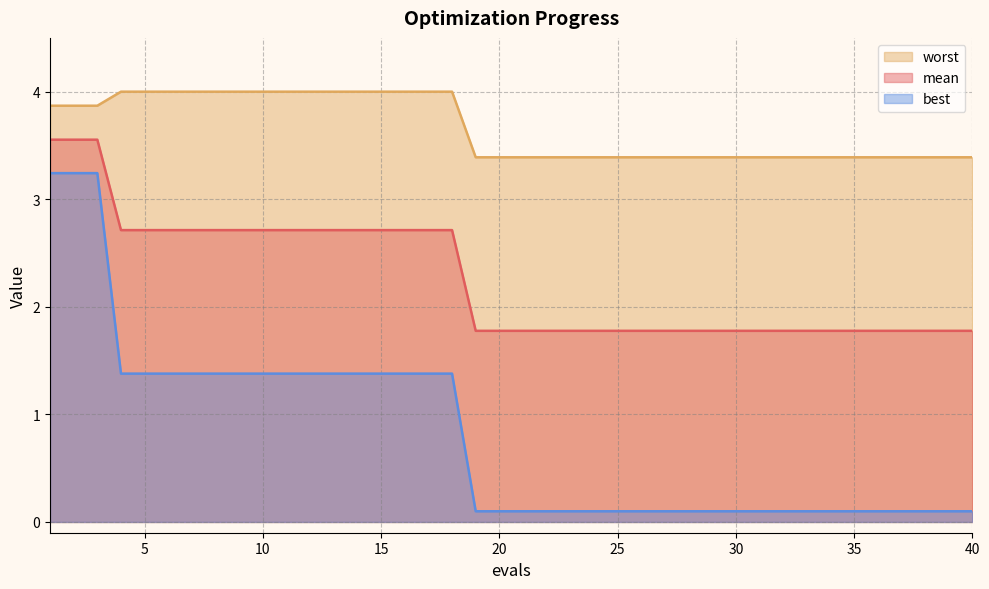

What are all the series names shown in the legend?

worst, mean, best